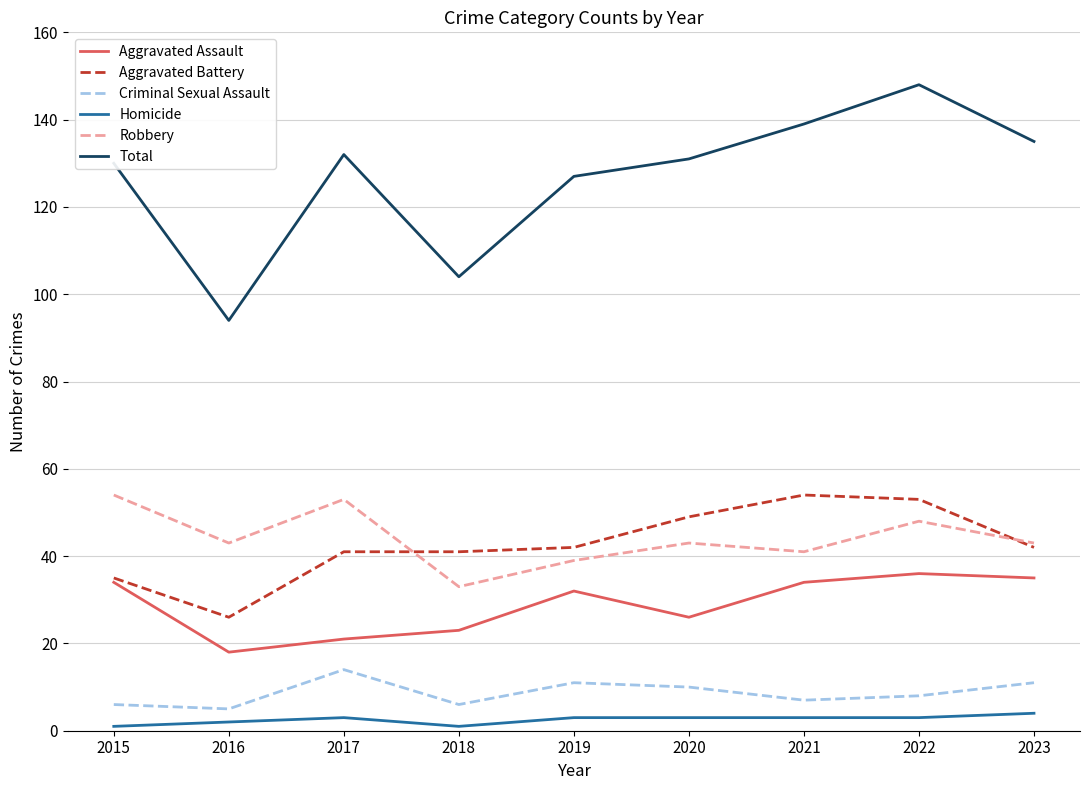

What is the difference between the second highest and minimum values in the Aggravated Battery series?

27